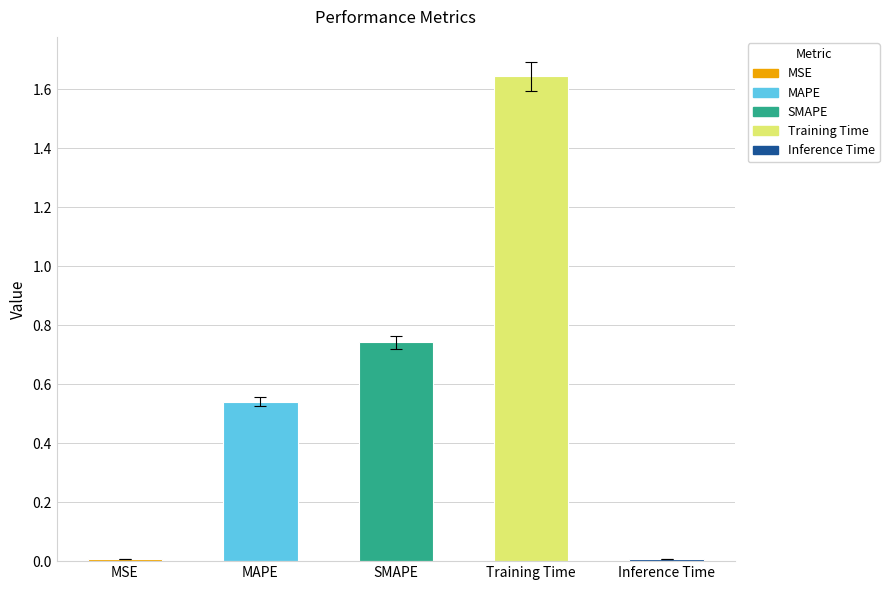

What is the sum of all values?

2.9